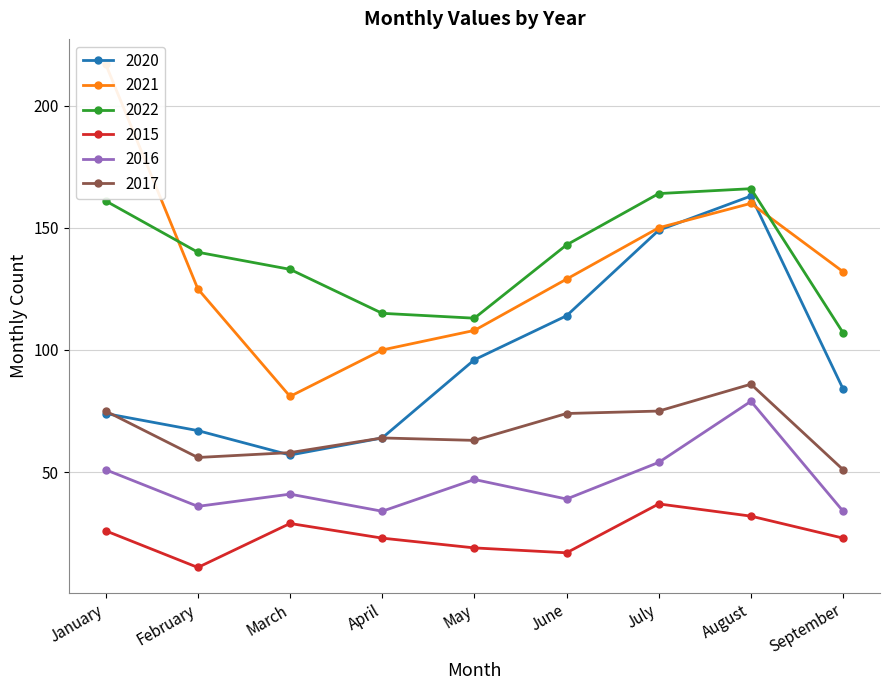

Does the chart have visible grid lines?

Yes